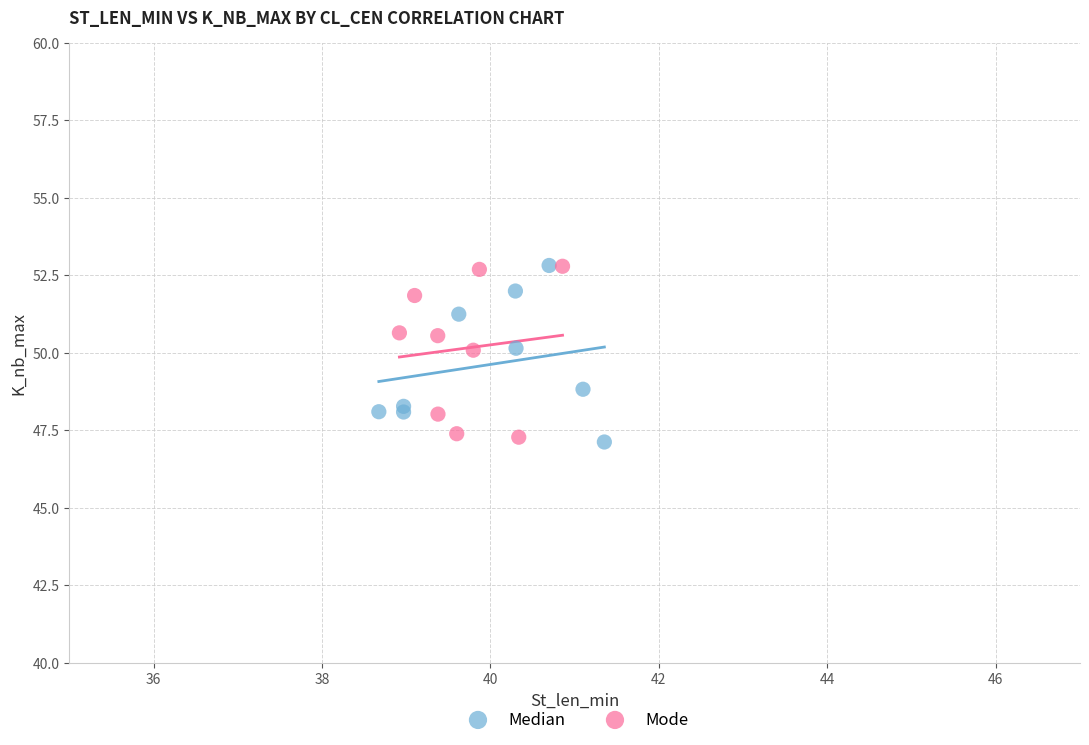

What are all the series names shown in the legend?

Median, Mode